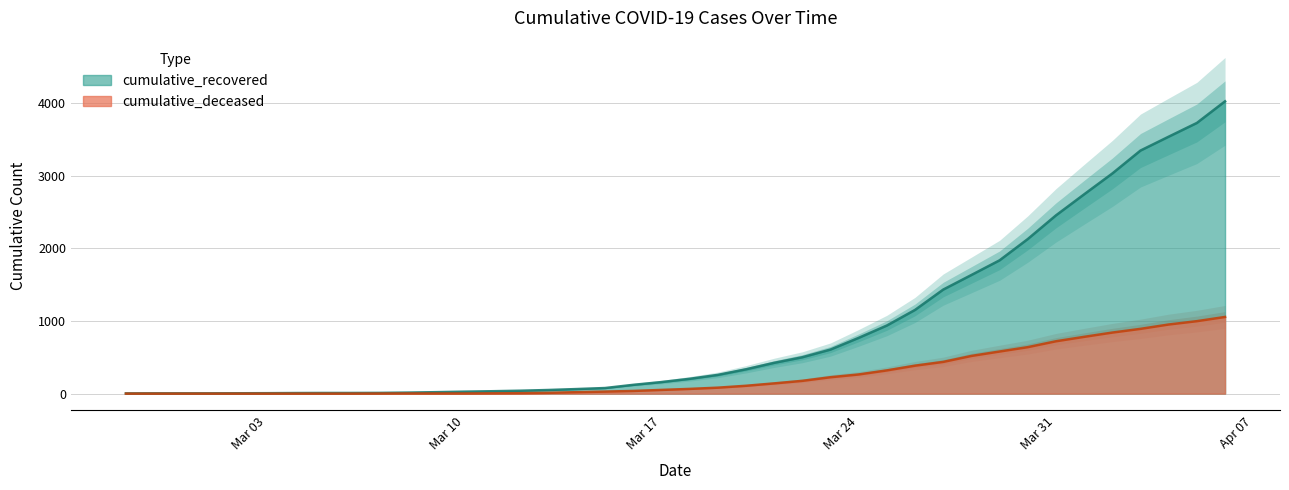

Does the chart display data point markers on the line(s)?

No